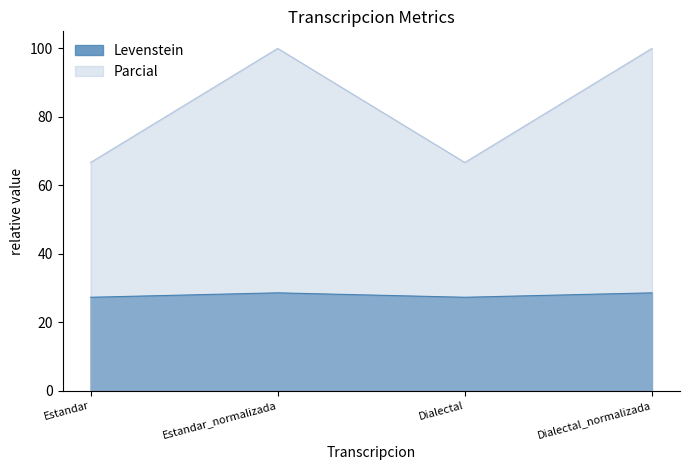

What is the greatest value displayed?

100.0